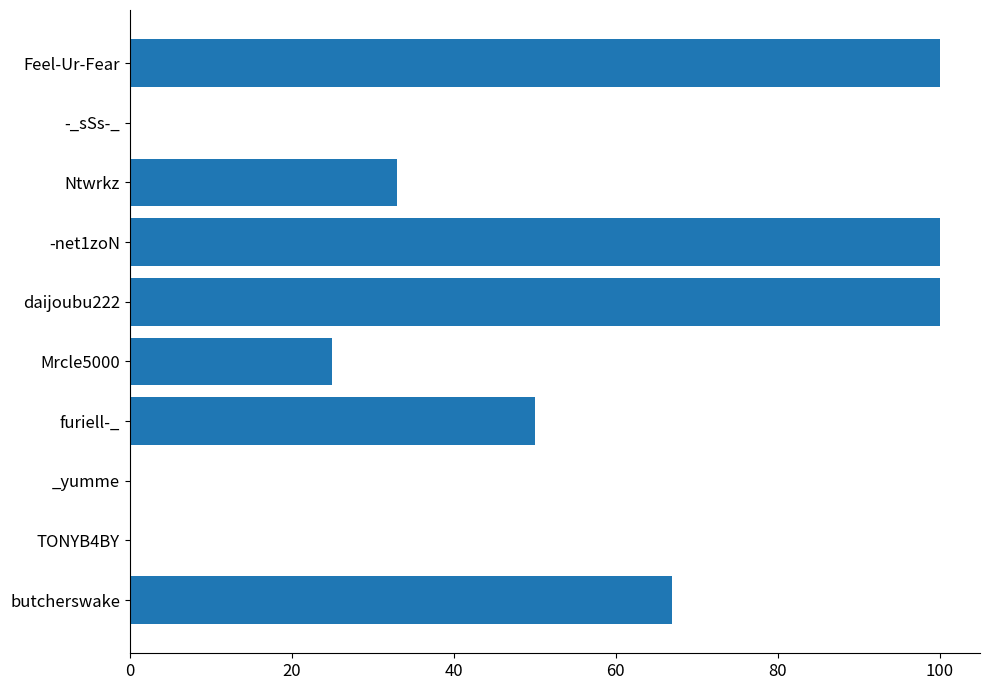

What is the sum of all values?

475